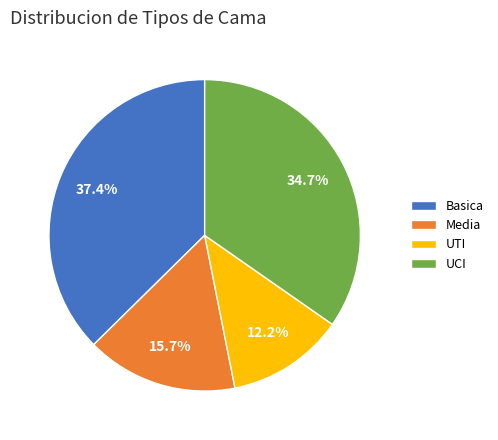

What is the total percentage of Basica and UCI?

72.1%